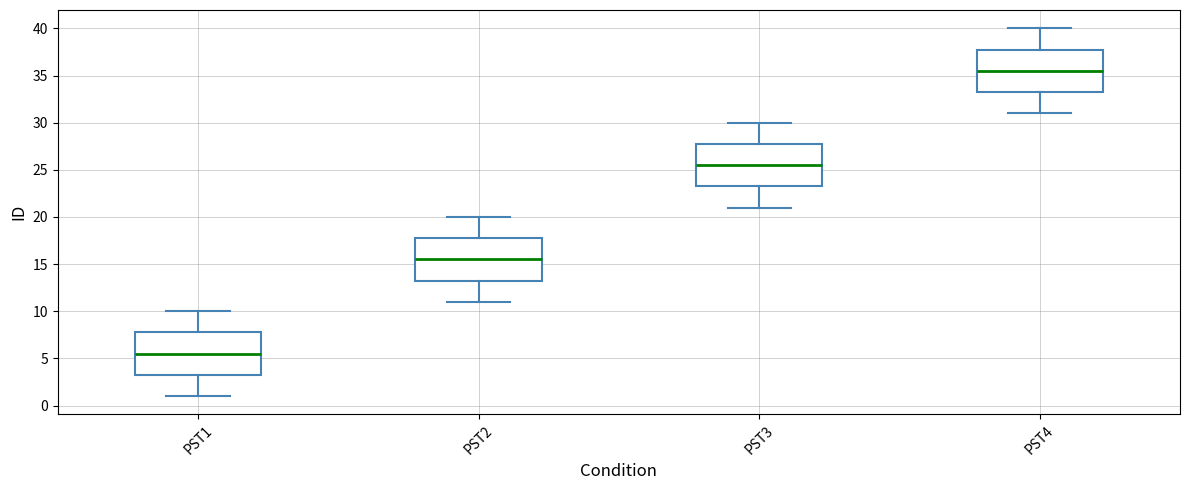

Which box has the highest median line?

PST4